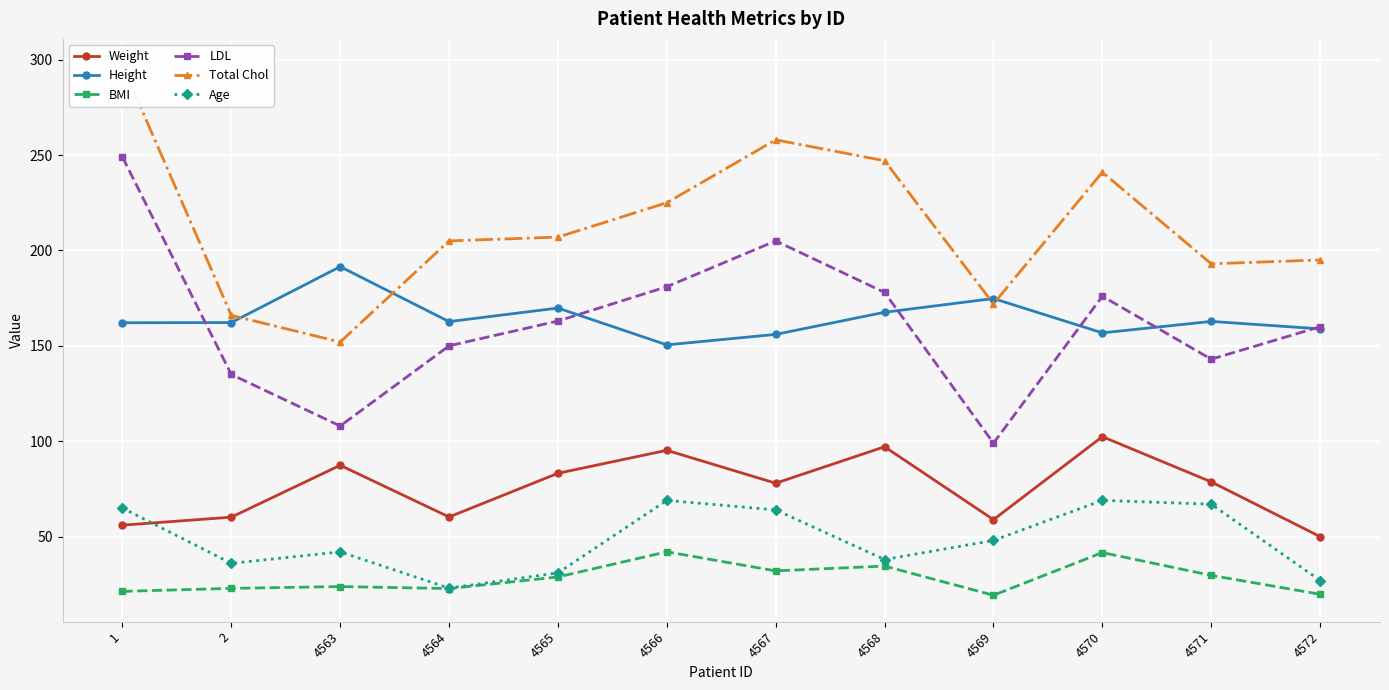

Which label corresponds to the smallest value in the chart?

4569